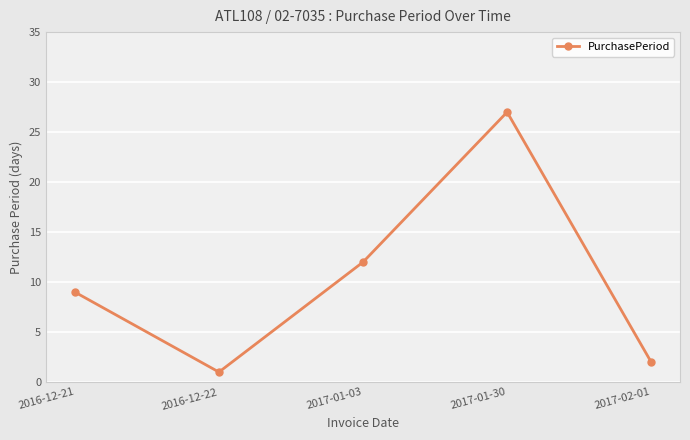

The value at 2017-02-01 is 2. True or false?

True